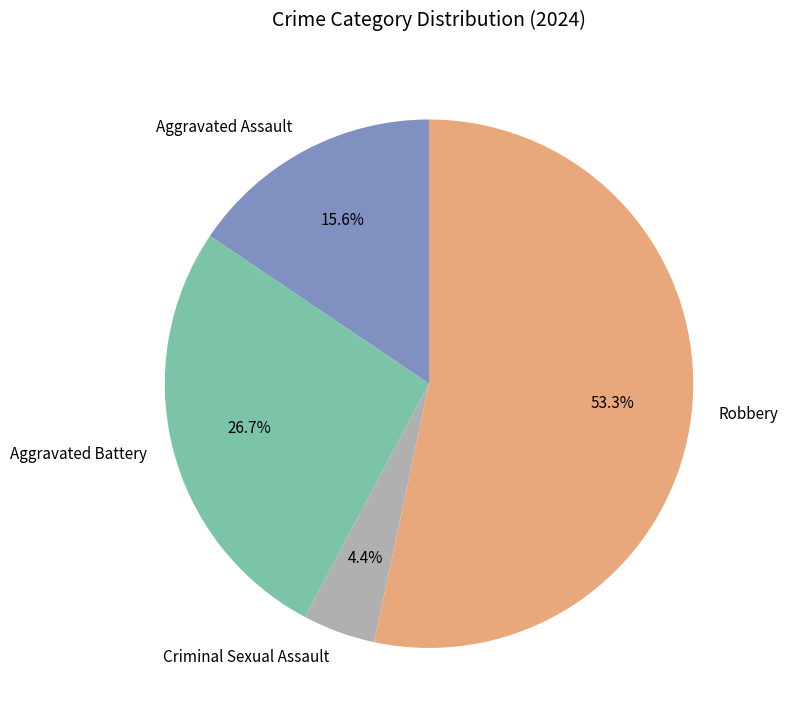

How many segments does this pie chart have?

4